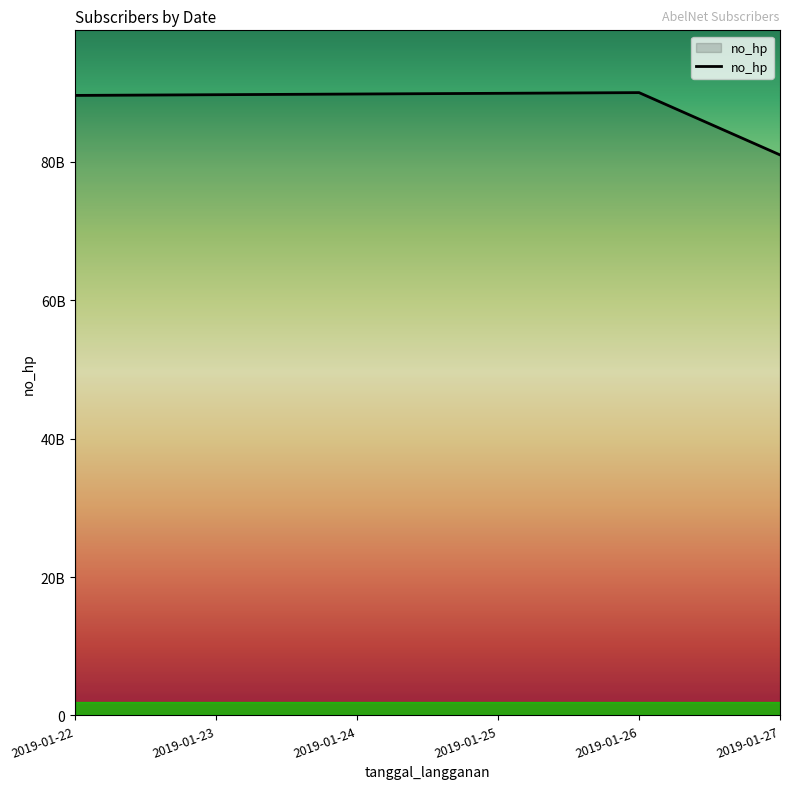

List the labels in order of value, smallest first.

2019-01-27, 2019-01-22, 2019-01-23, 2019-01-24, 2019-01-25, 2019-01-26